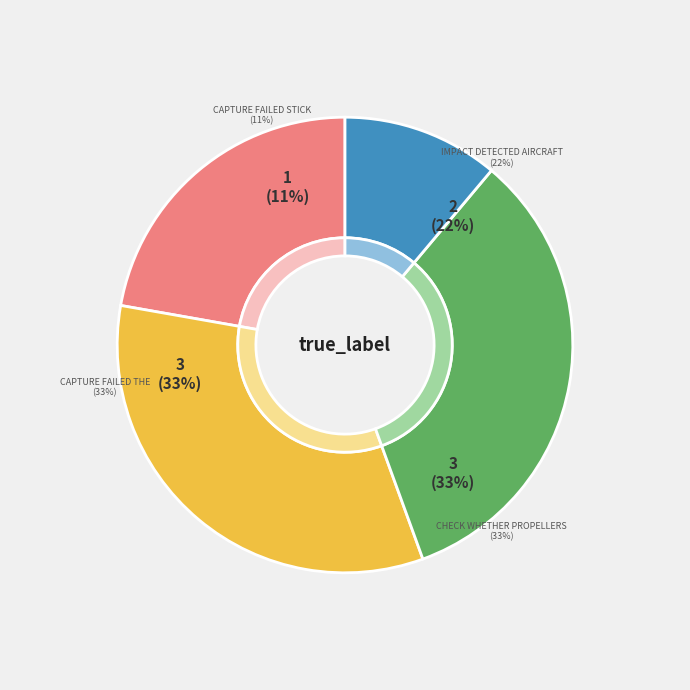

To the nearest percent, what is the difference between the largest and smallest slice percentages?

22%